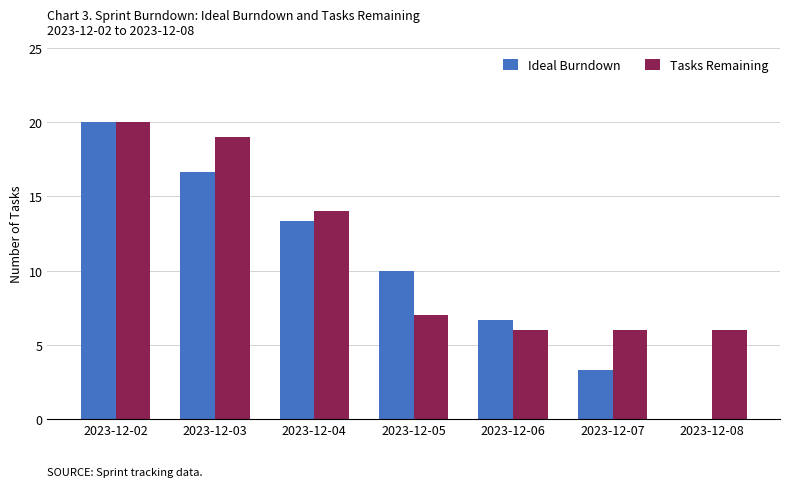

What is the sum of all Ideal Burndown values?

70.0